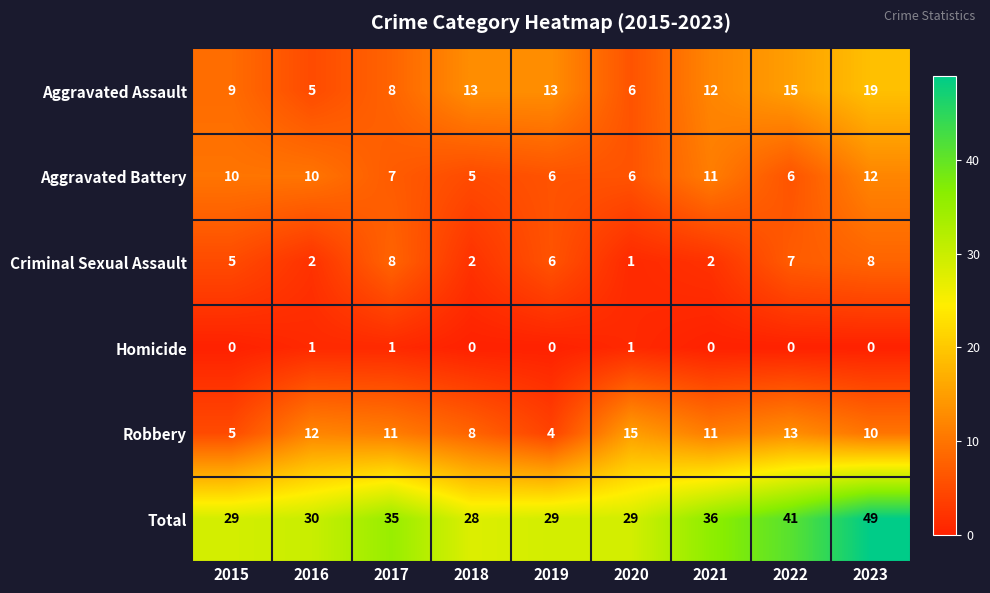

How many Criminal Sexual Assault values are between 2 and 7?

6